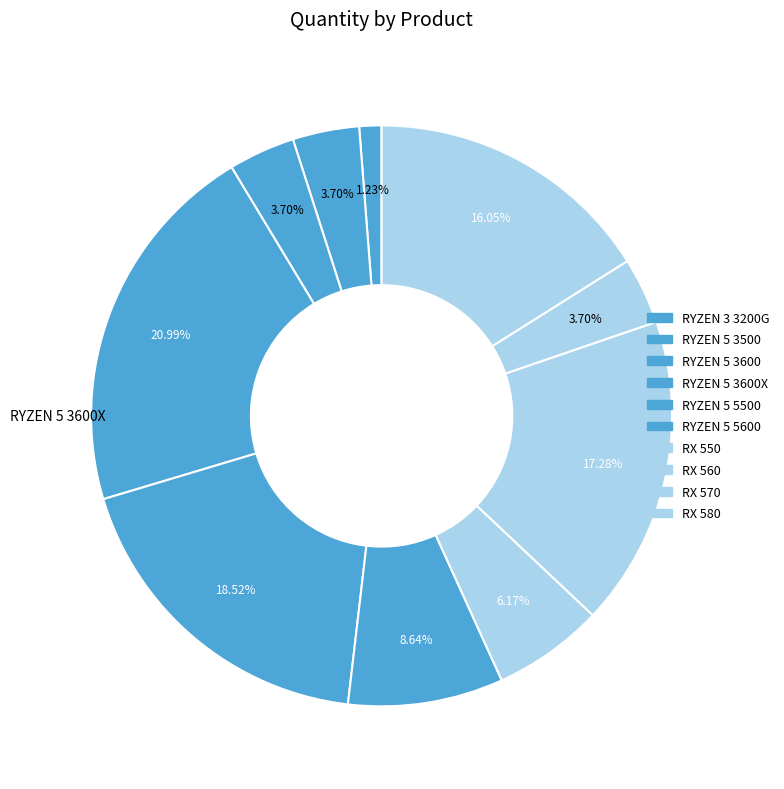

To the nearest percent, what is the difference between the largest and smallest slice percentages?

20%